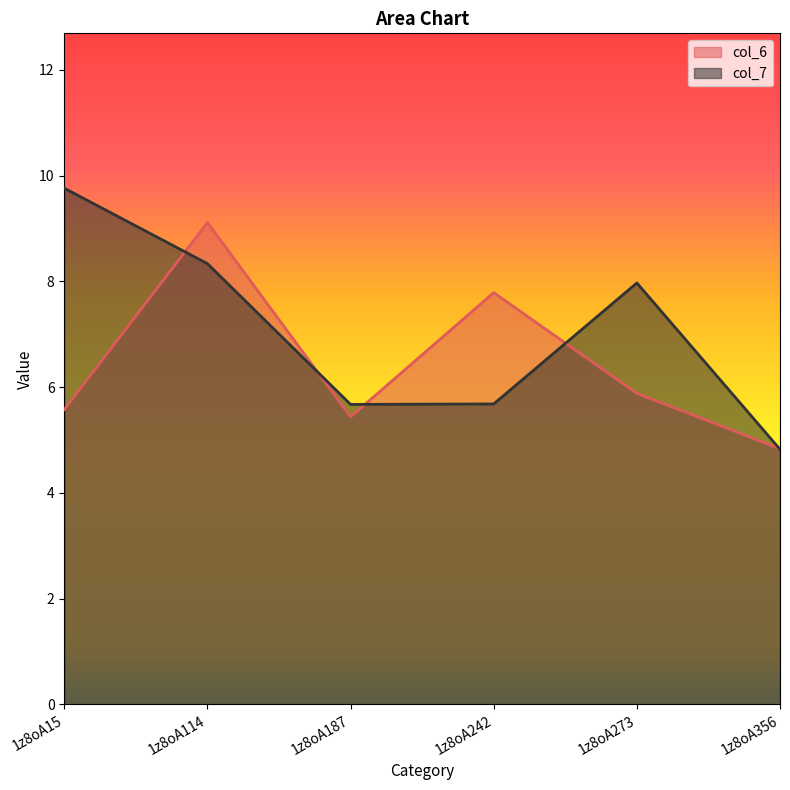

What is the maximum value for col_7?

9.8